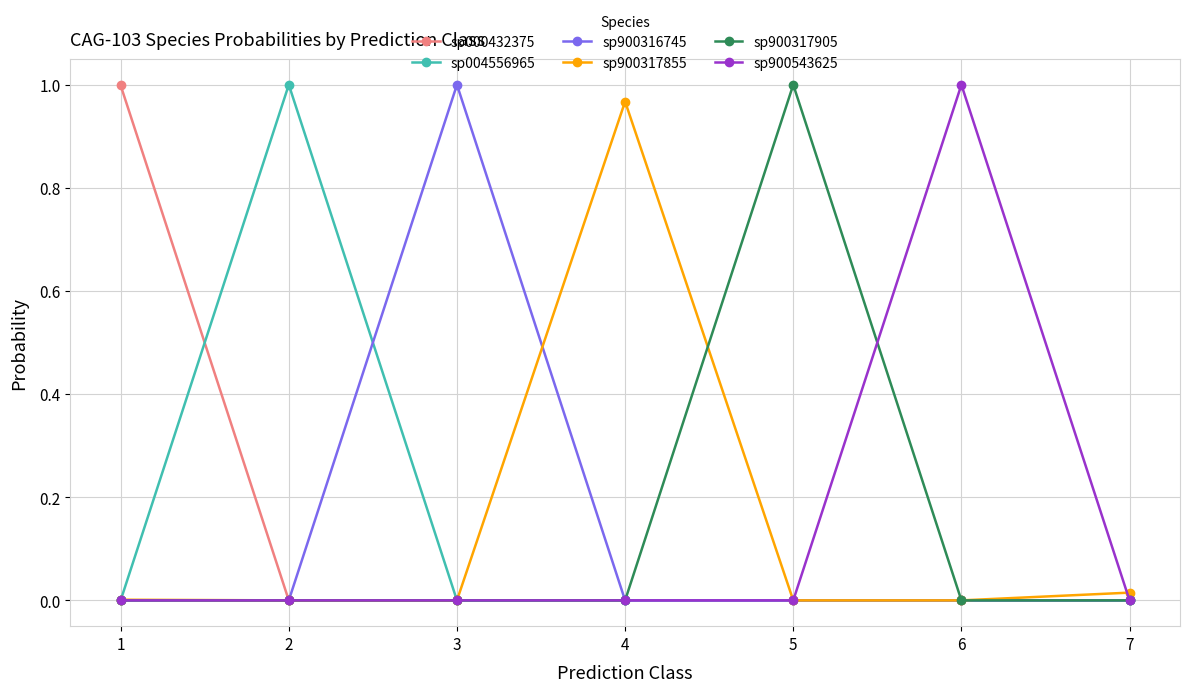

True or false: sp900317905 has more than 0 interior local peaks.

True